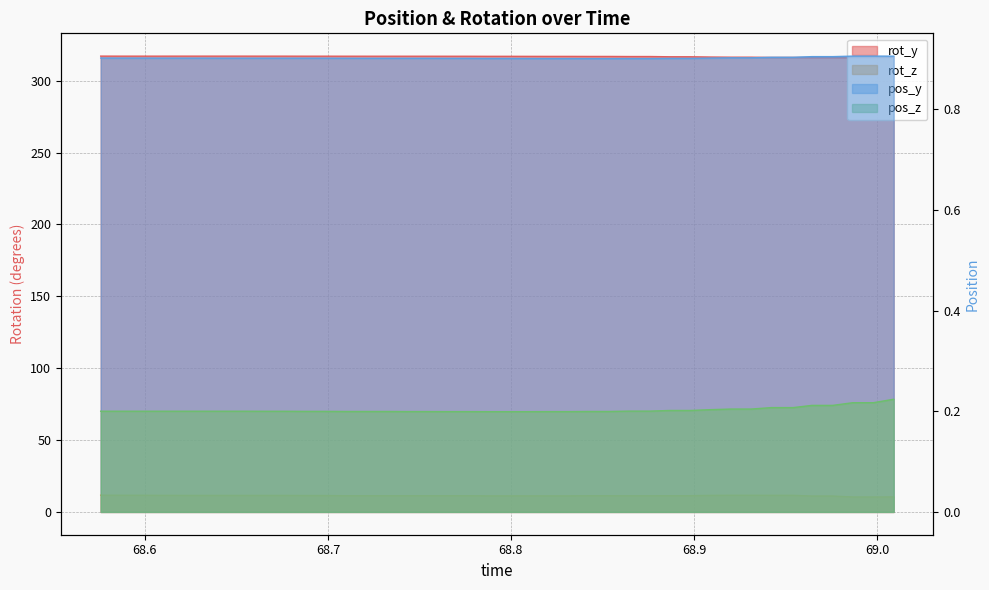

At 68.95425, list the series in order from largest to smallest.

rot_y, rot_z, pos_y, pos_z